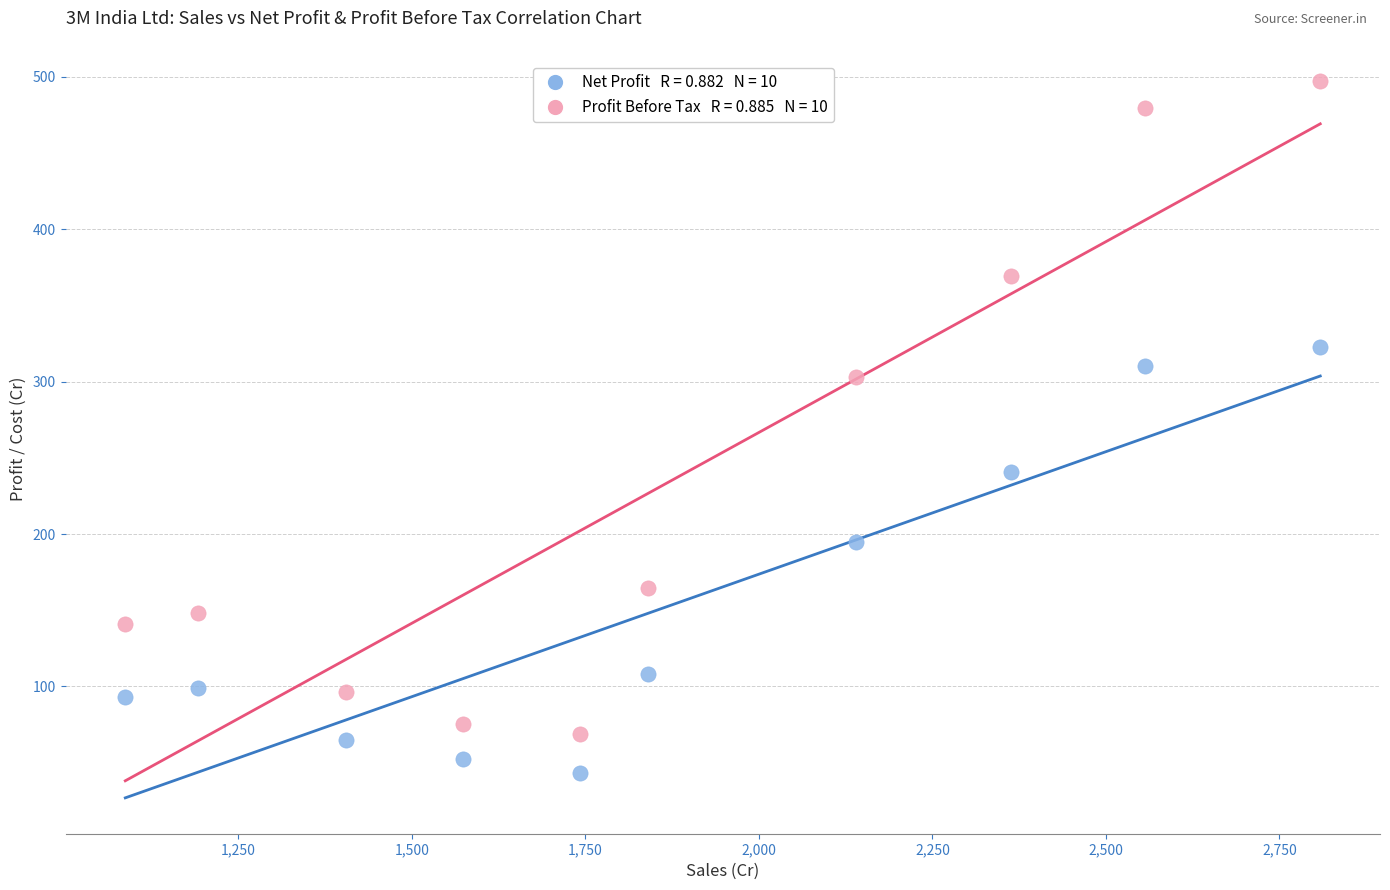

Across all data points, what is the range of Y values (max minus min)?

454.5